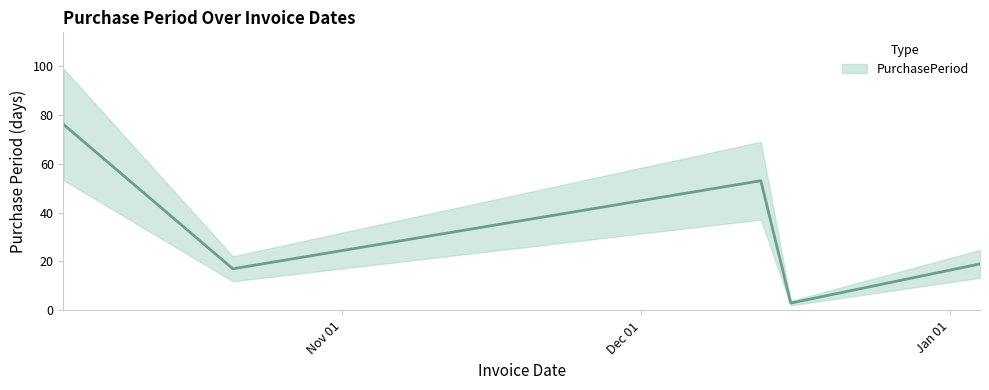

What is the smallest value displayed?

3